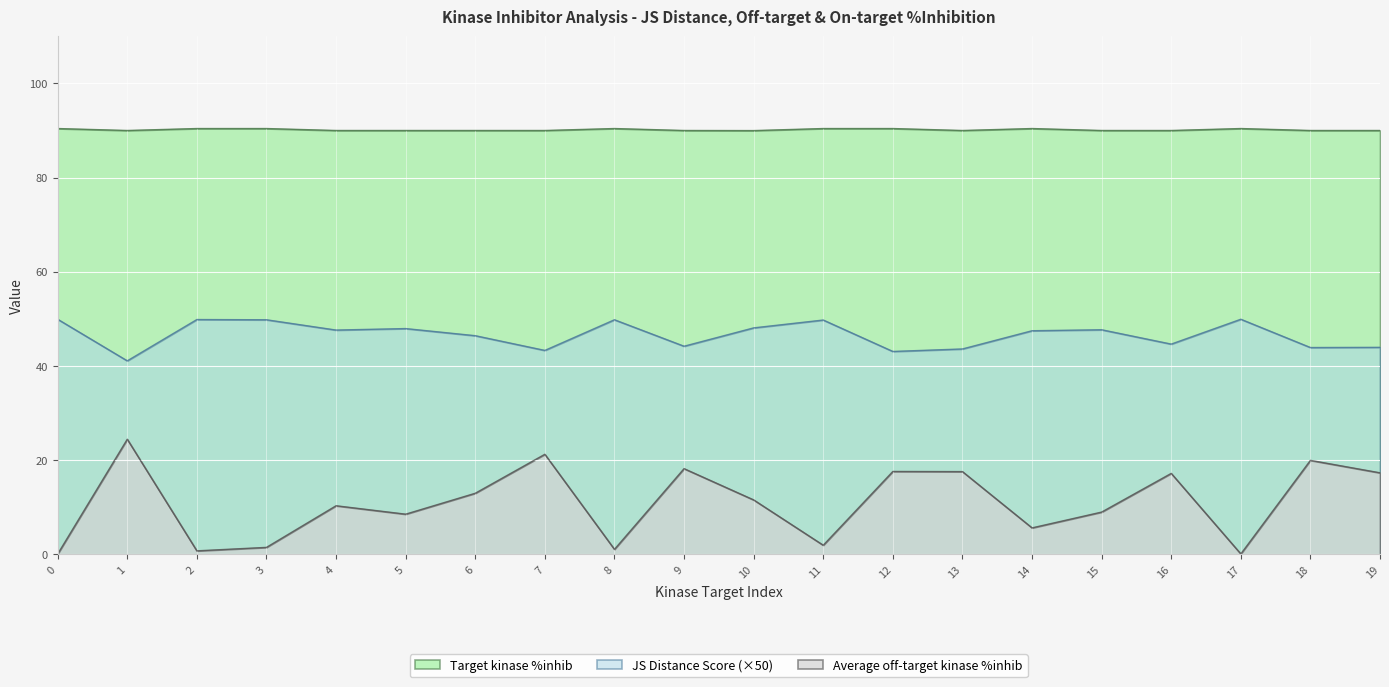

At which label does Average off-target kinase %inhib reach its peak?

1